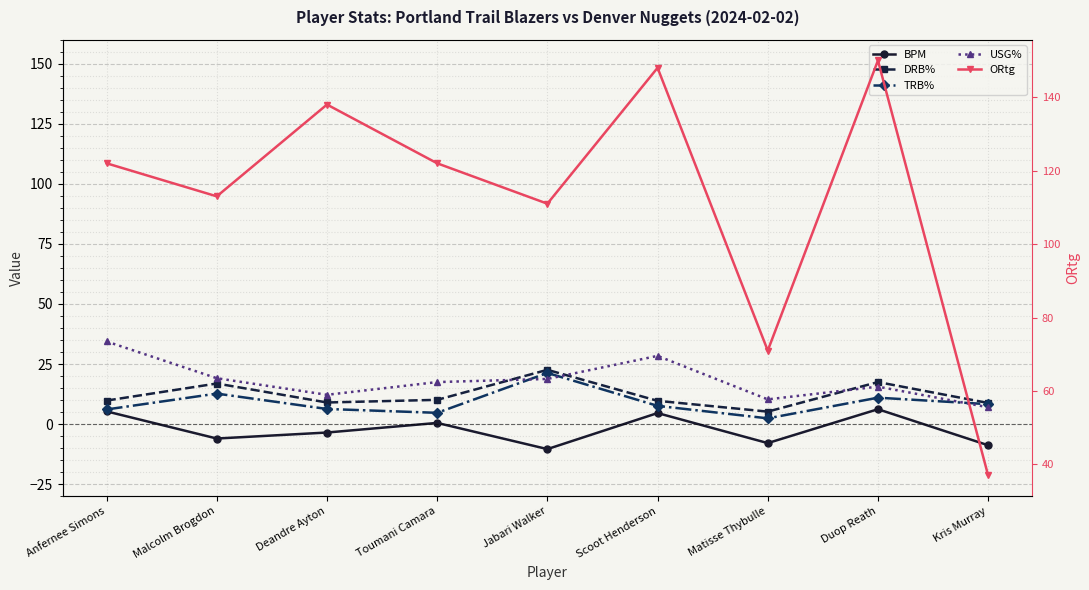

List the labels in order of USG% value, largest first.

Anfernee Simons, Scoot Henderson, Malcolm Brogdon, Jabari Walker, Toumani Camara, Duop Reath, Deandre Ayton, Matisse Thybulle, Kris Murray